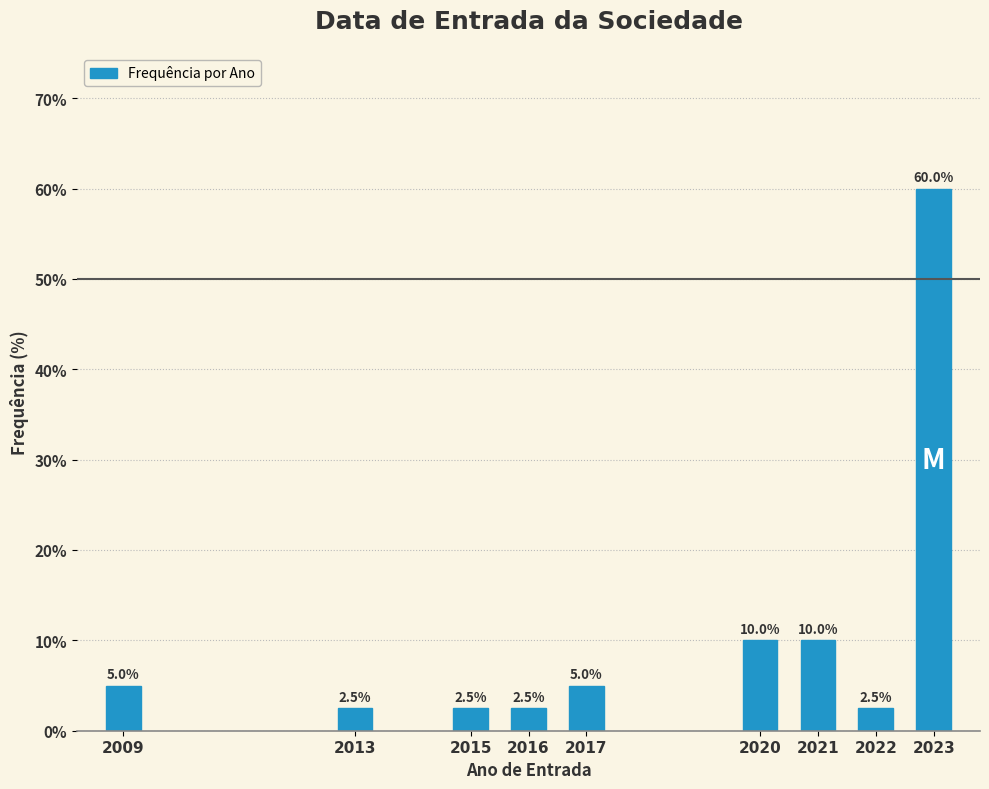

Reading left to right, extract all data points from this chart.

2009=5.0	2013=2.5	2015=2.5	2016=2.5	2017=5.0	2020=10.0	2021=10.0	2022=2.5	2023=60.0